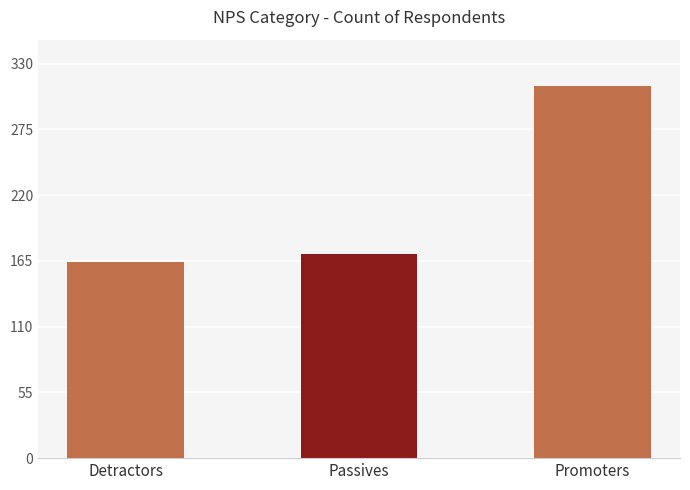

Which category has the lowest value across all series?

Detractors